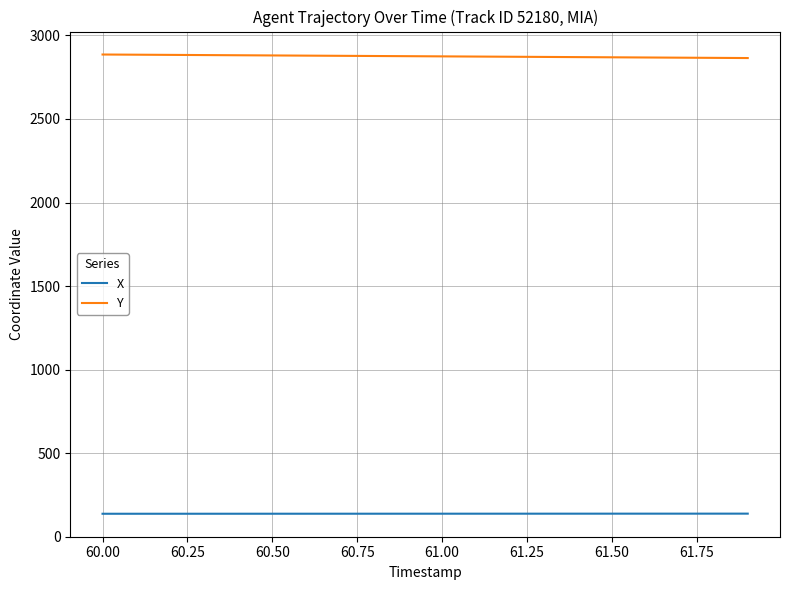

List the series in order of their peak value, lowest first.

X, Y